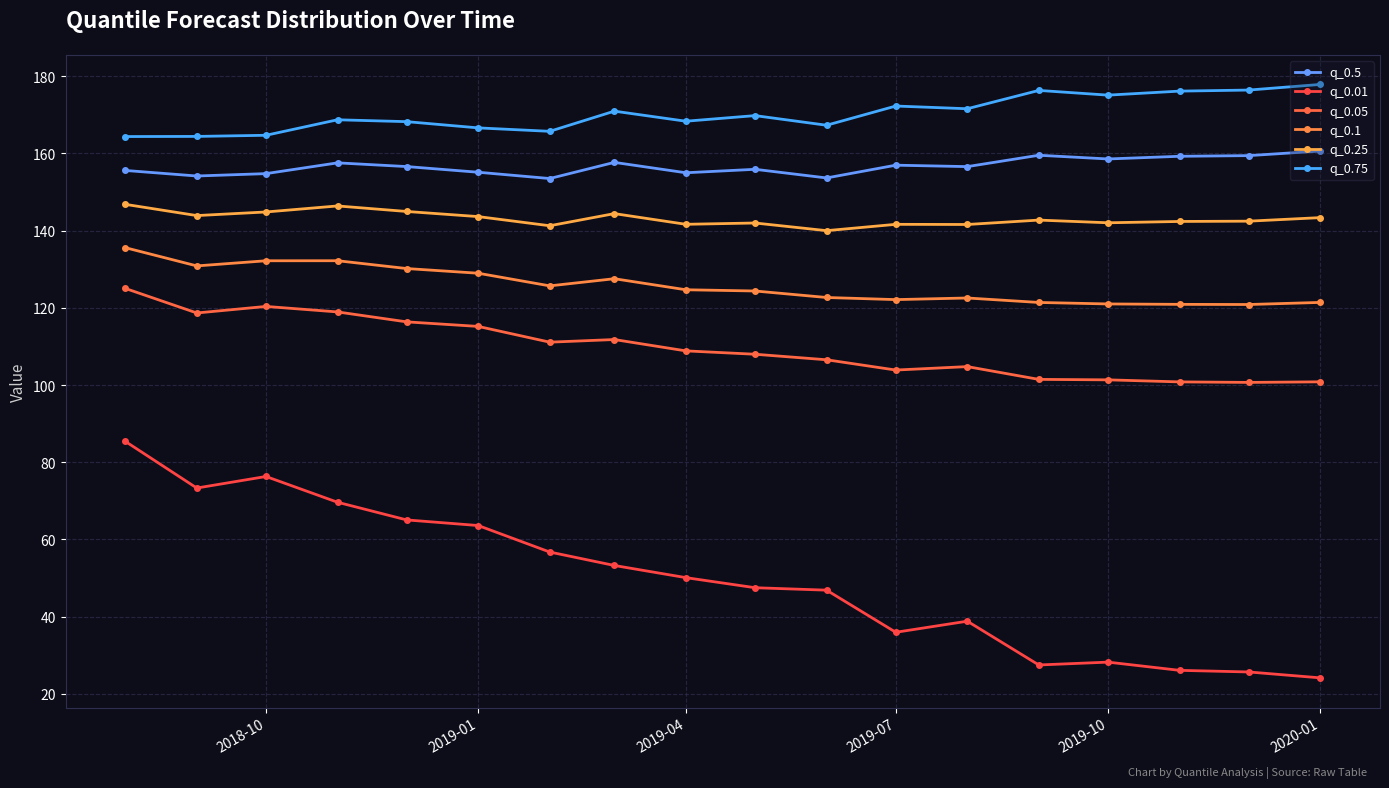

True or false: q_0.75 and q_0.25 cross at least once.

False